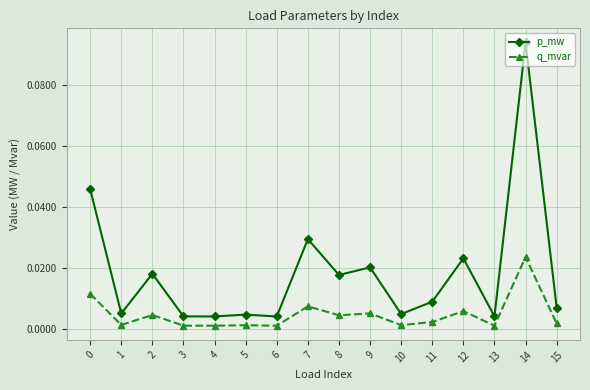

The q_mvar series shows 0.0 at 12. True or false?

True